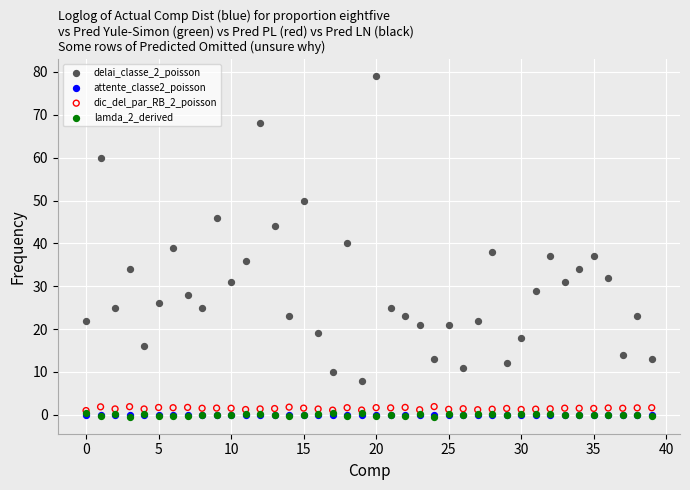

What are all the series names shown in the legend?

delai_classe_2_poisson, attente_classe2_poisson, dic_del_par_RB_2_poisson, lamda_2_derived